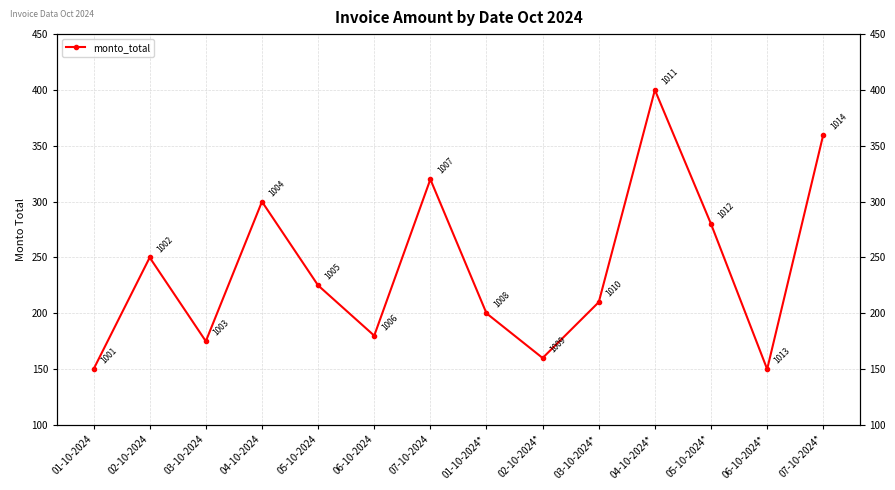

How many interior local valleys (lower than both neighbors) does the data have?

4